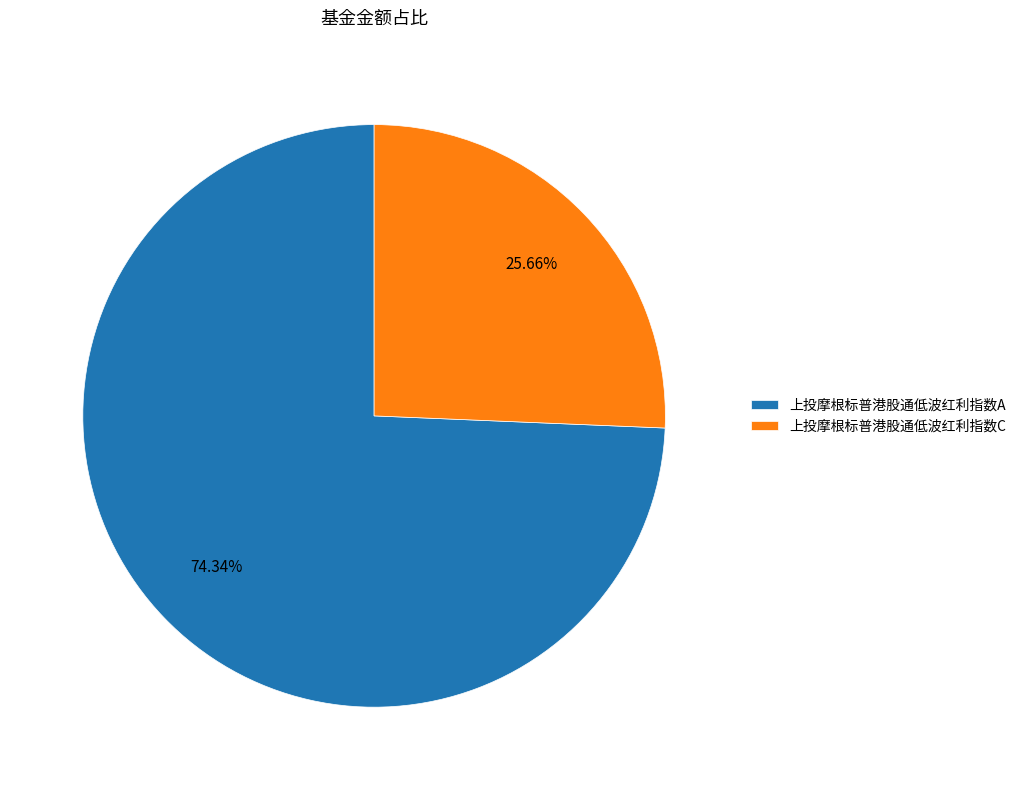

How many segments does this pie chart have?

2